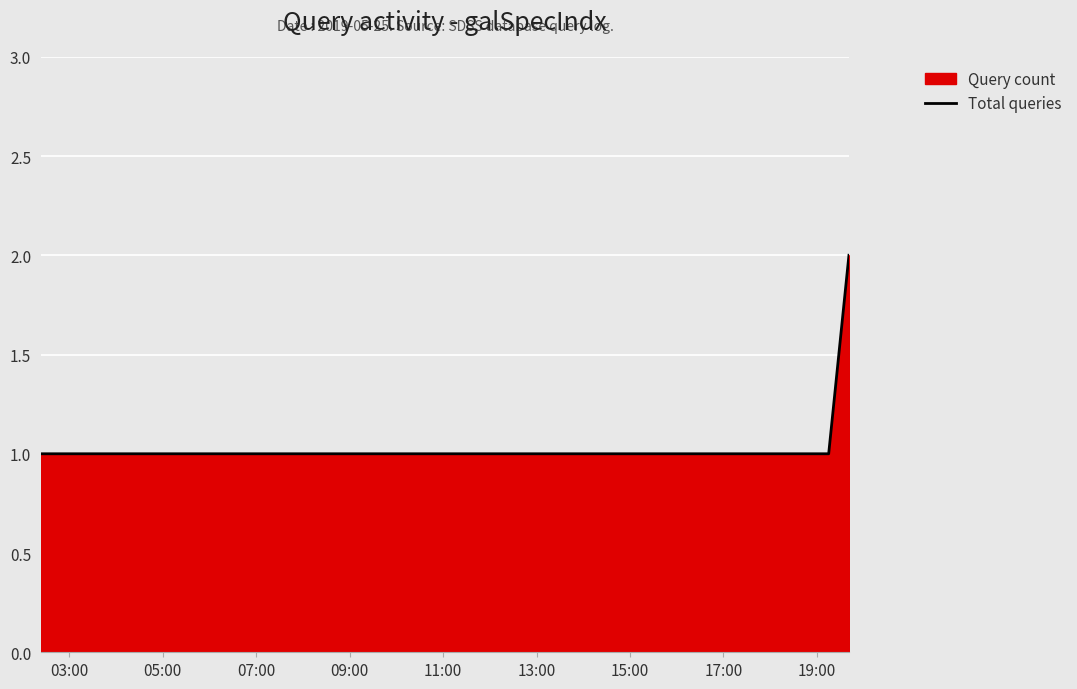

What is the sum of all values?

9